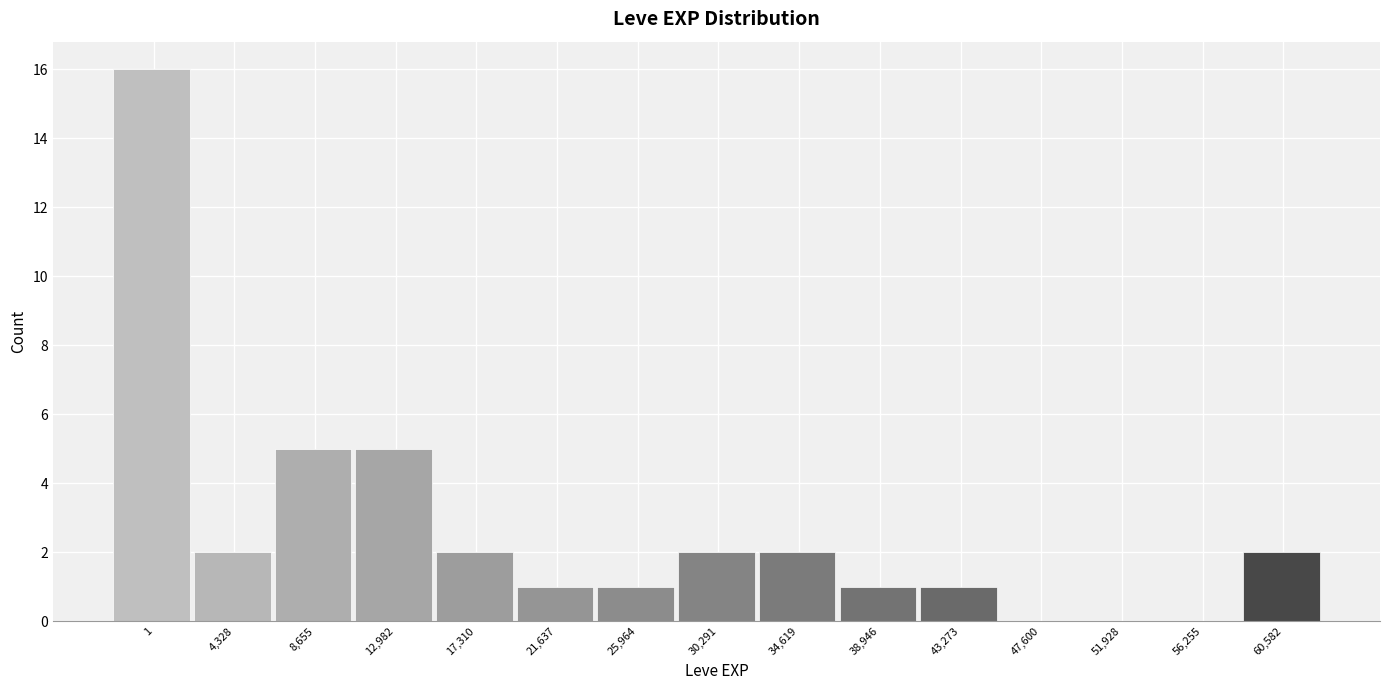

Reading right to left, extract all data points from this chart.

60,582=2	56,255=0	51,928=0	47,600=0	43,273=1	38,946=1	34,619=2	30,291=2	25,964=1	21,637=1	17,310=2	12,982=5	8,655=5	4,328=2	1=16